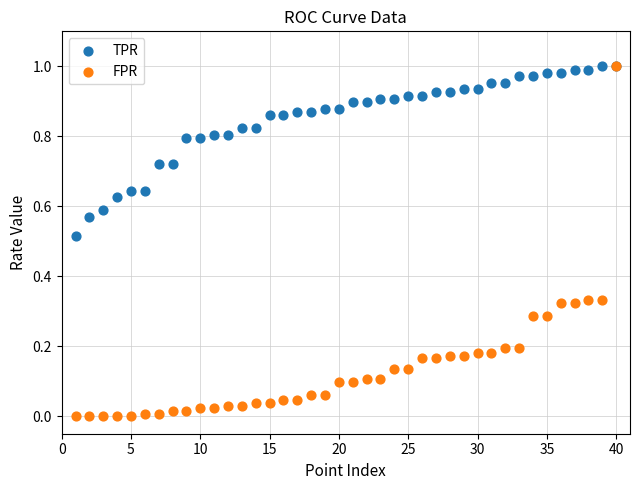

What are all the series names shown in the legend?

TPR, FPR